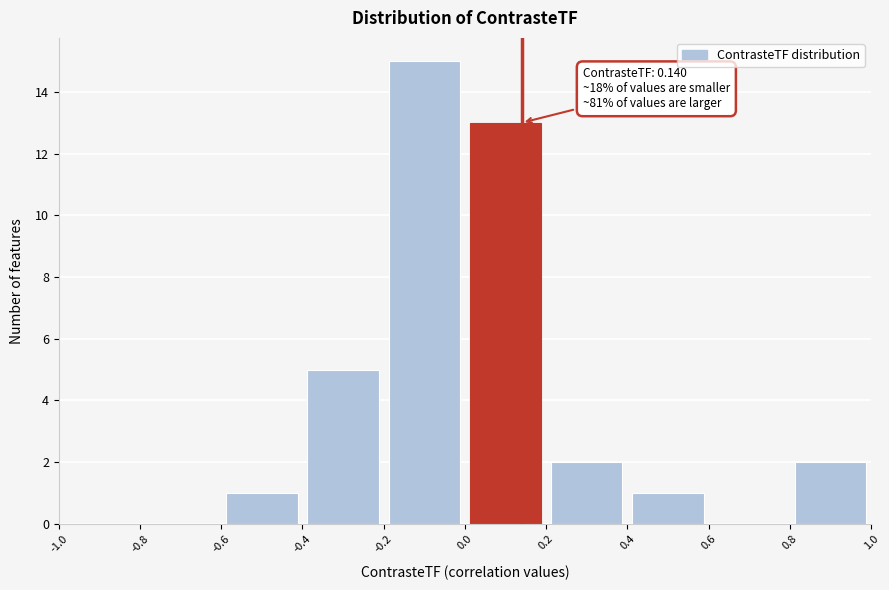

Which range on the x-axis has the tallest bar?

-0.2 to 0.0